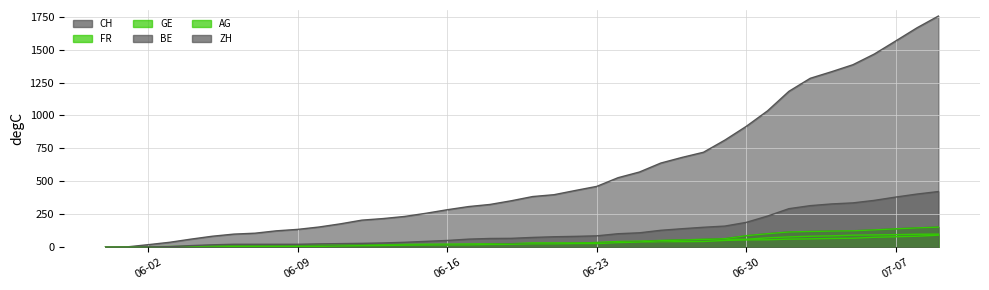

Rank the series at 06-02 from lowest to highest value.

AG, BE, FR, ZH, GE, CH